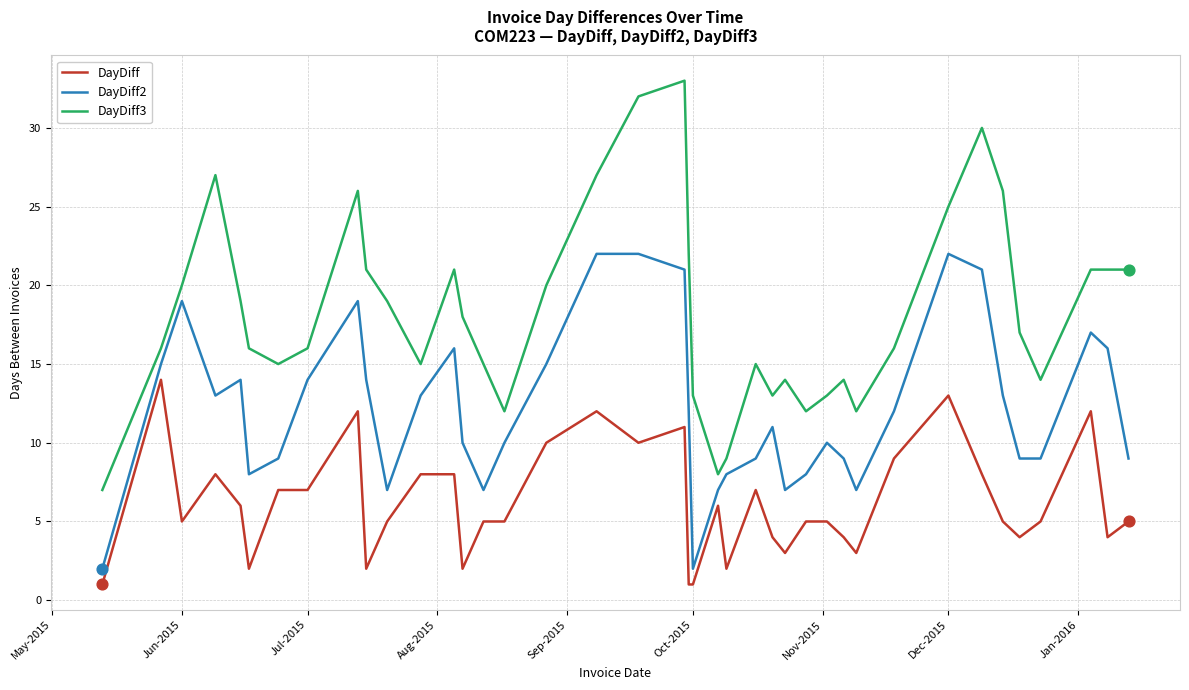

Which series has the widest spread of values?

DayDiff3